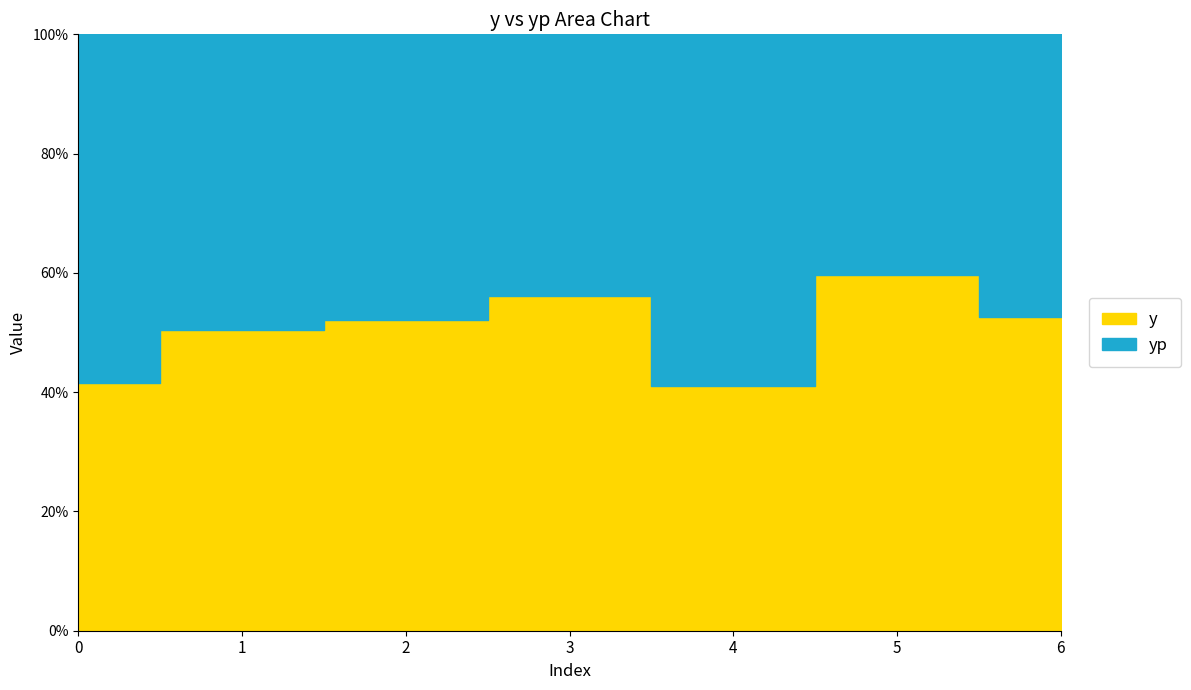

How many values in the y series are below 3146?

3